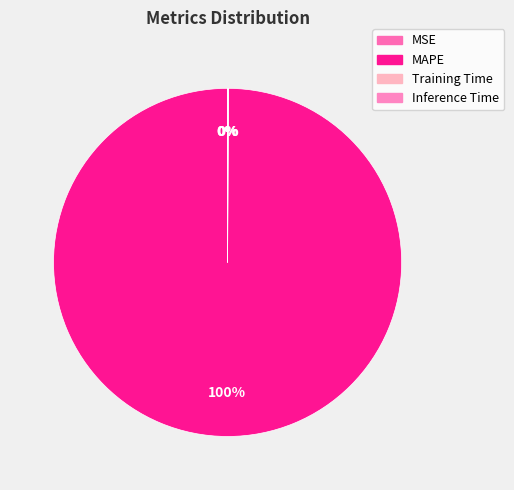

How many segments does this pie chart have?

4